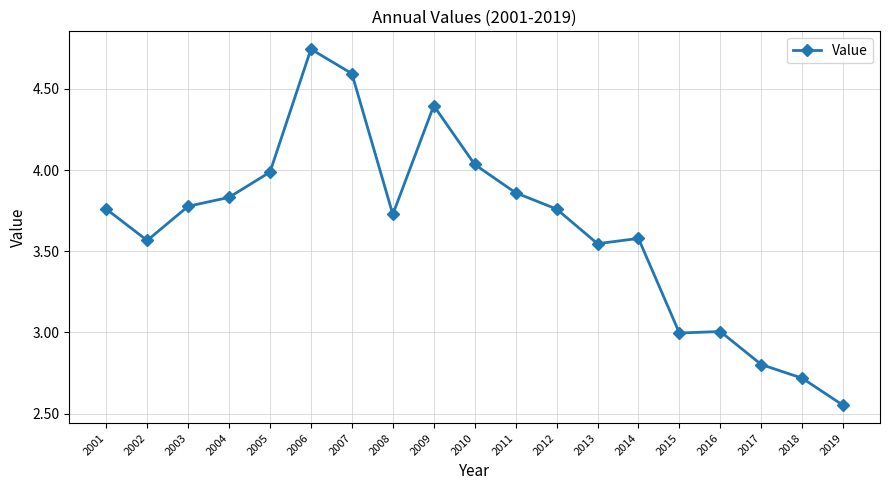

Is it true that the value at 2009 is 4.4?

True